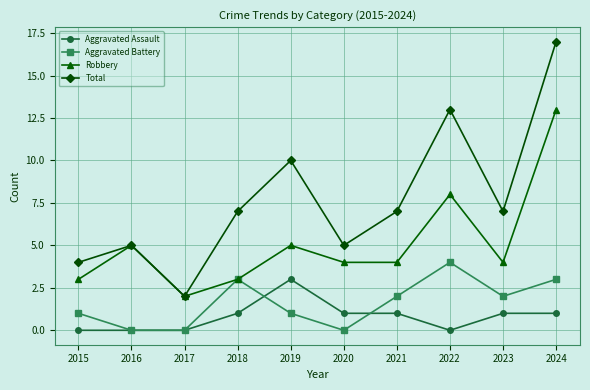

At which category does Aggravated Battery reach its first local peak?

2018